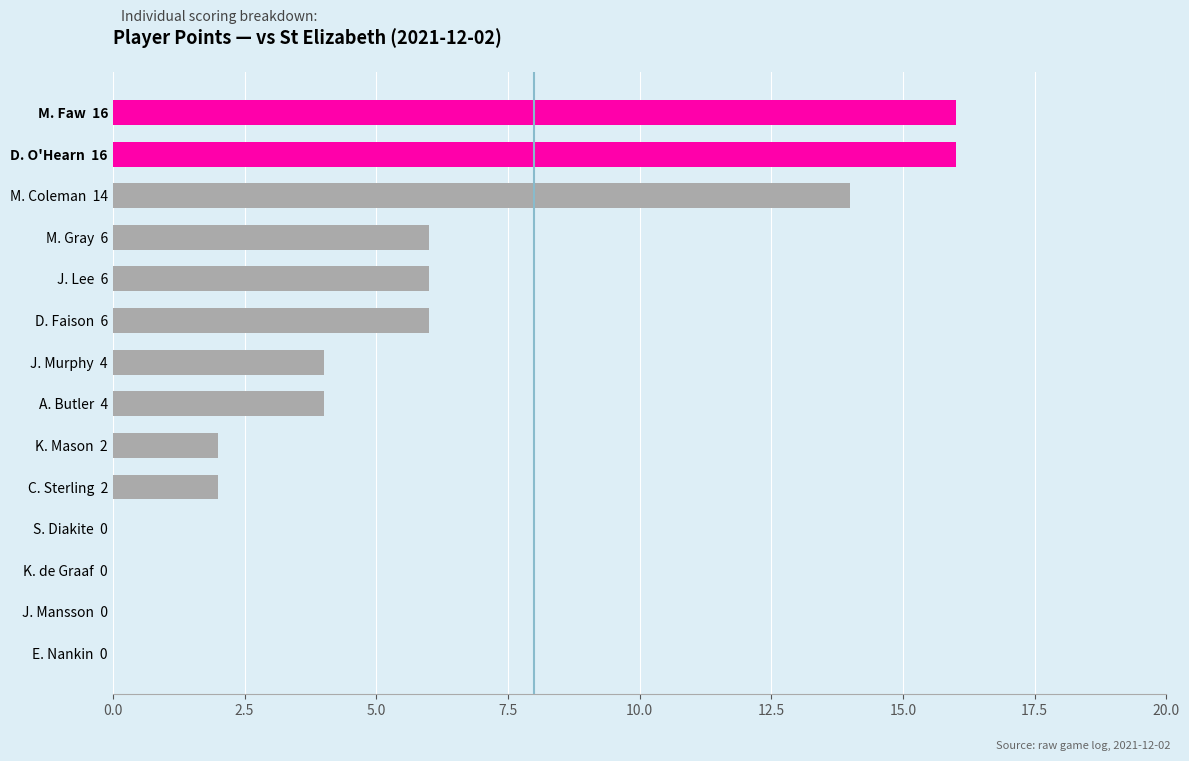

The value at K. de Graaf  0 is 0. True or false?

True